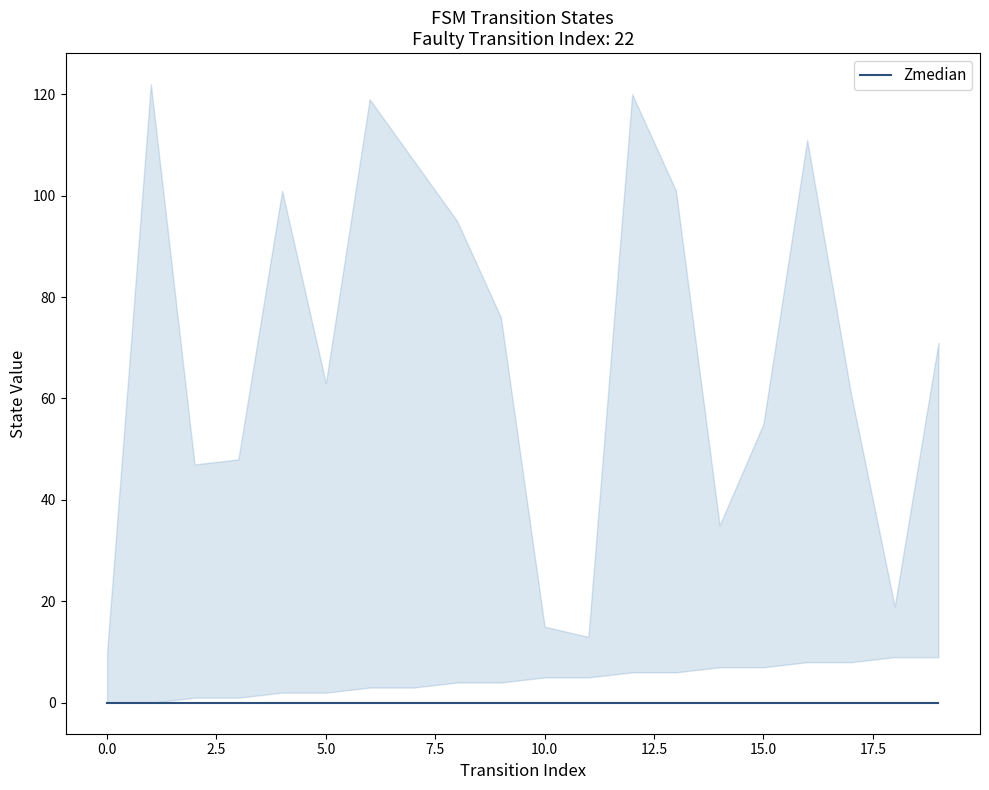

What is the value of the destination_state point at the 19th from the left?

19